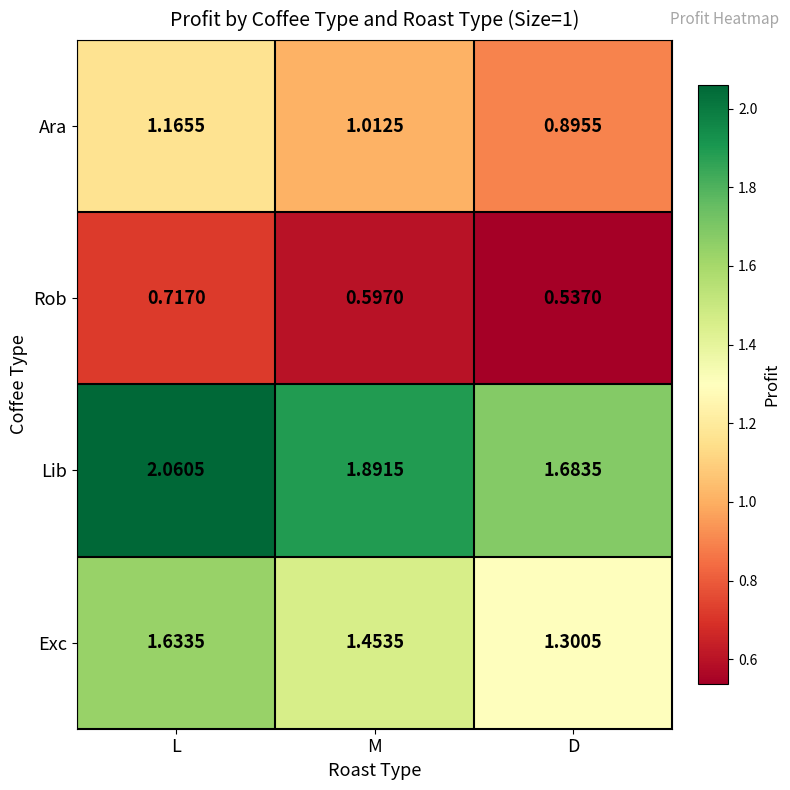

Which series has the largest range (max minus min)?

Lib